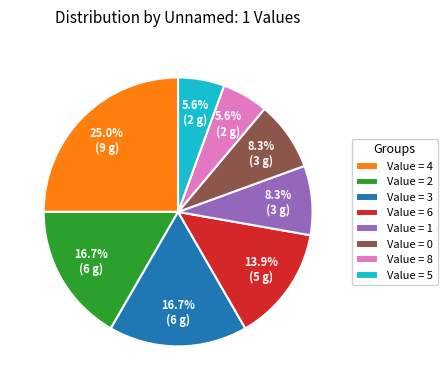

What is the largest slice in the pie chart?

Value = 4